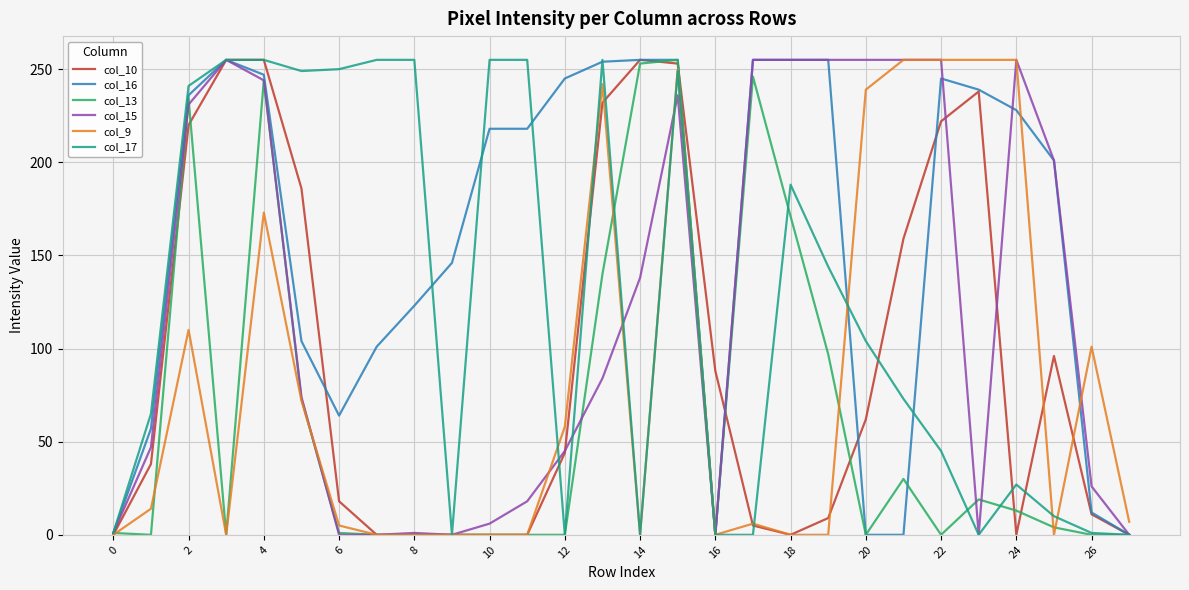

Which series has the largest total across all categories?

col_16